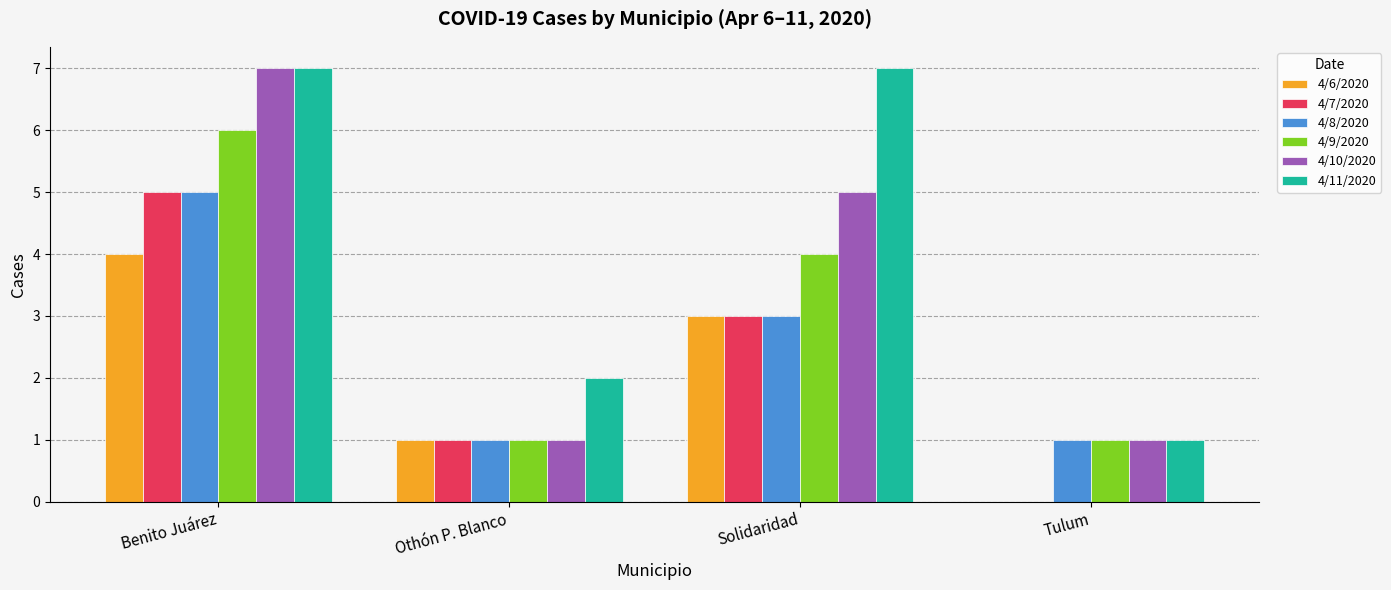

Is it true that 4/9/2020 equals 1 at Tulum?

True